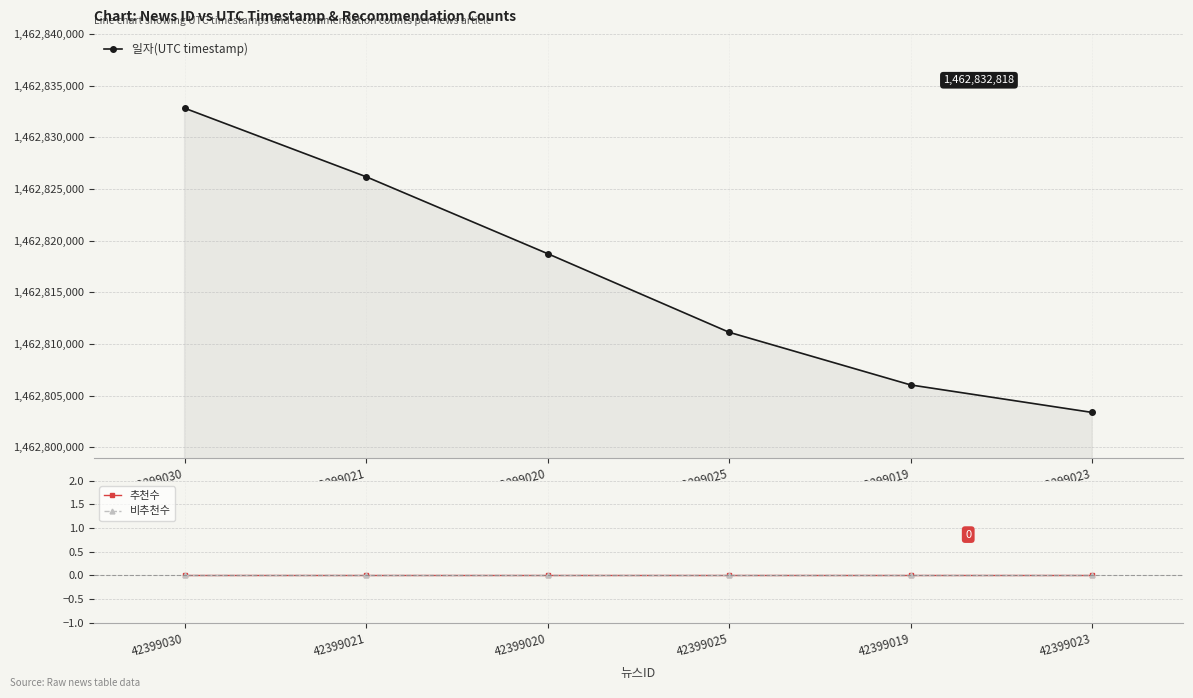

Which category has the lowest value across all series?

42399030